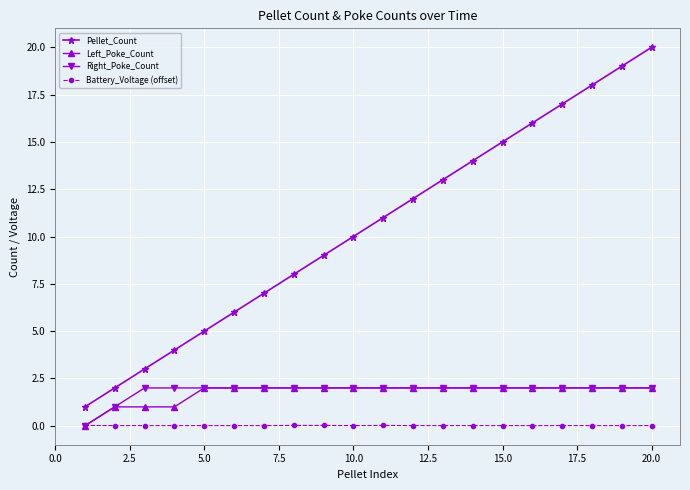

What is the maximum value shown in the chart?

20.0